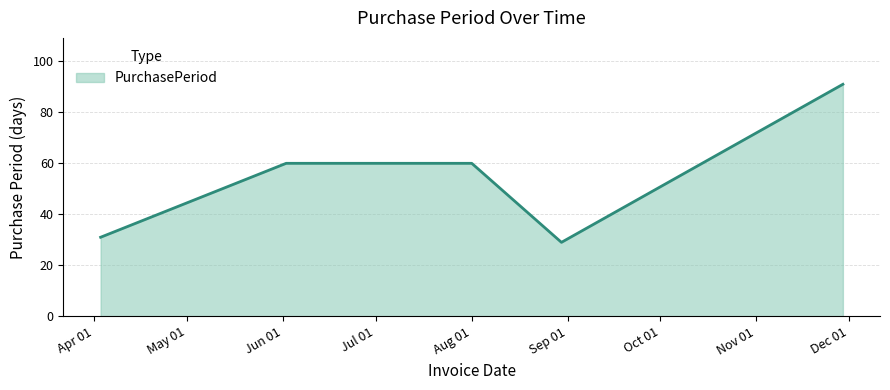

How many interior local valleys (lower than both neighbors) does the data have?

1